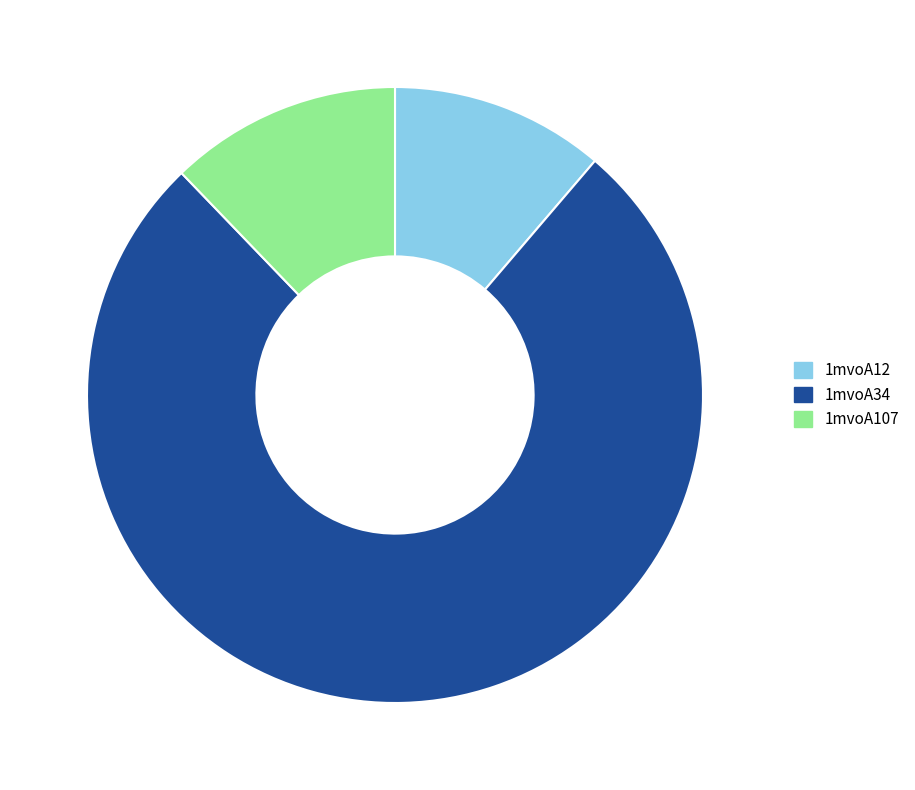

The 1mvoA107 slice represents 12% of the pie. True or false?

True